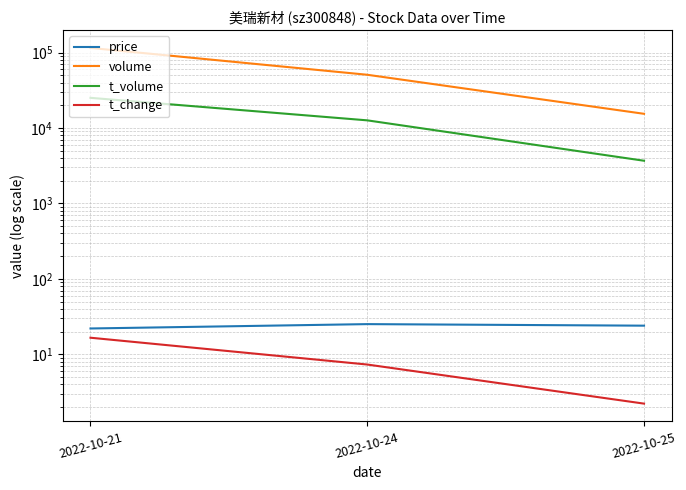

What are all the series names shown in the legend?

price, volume, t_volume, t_change